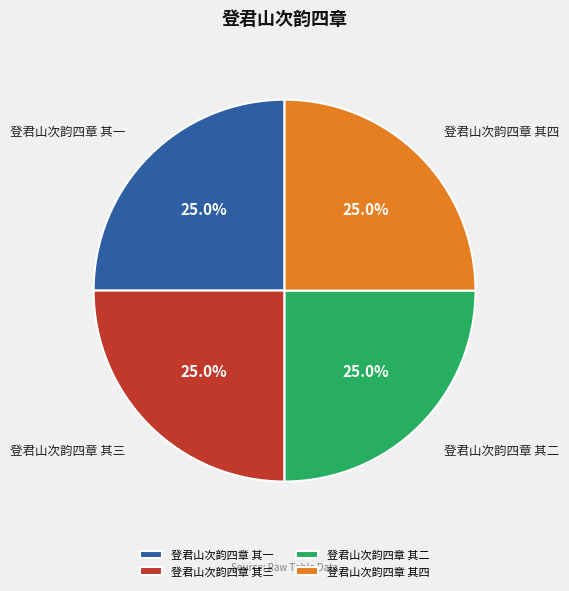

What percentage do 登君山次韵四章 其一 and 登君山次韵四章 其二 together represent?

50.0%